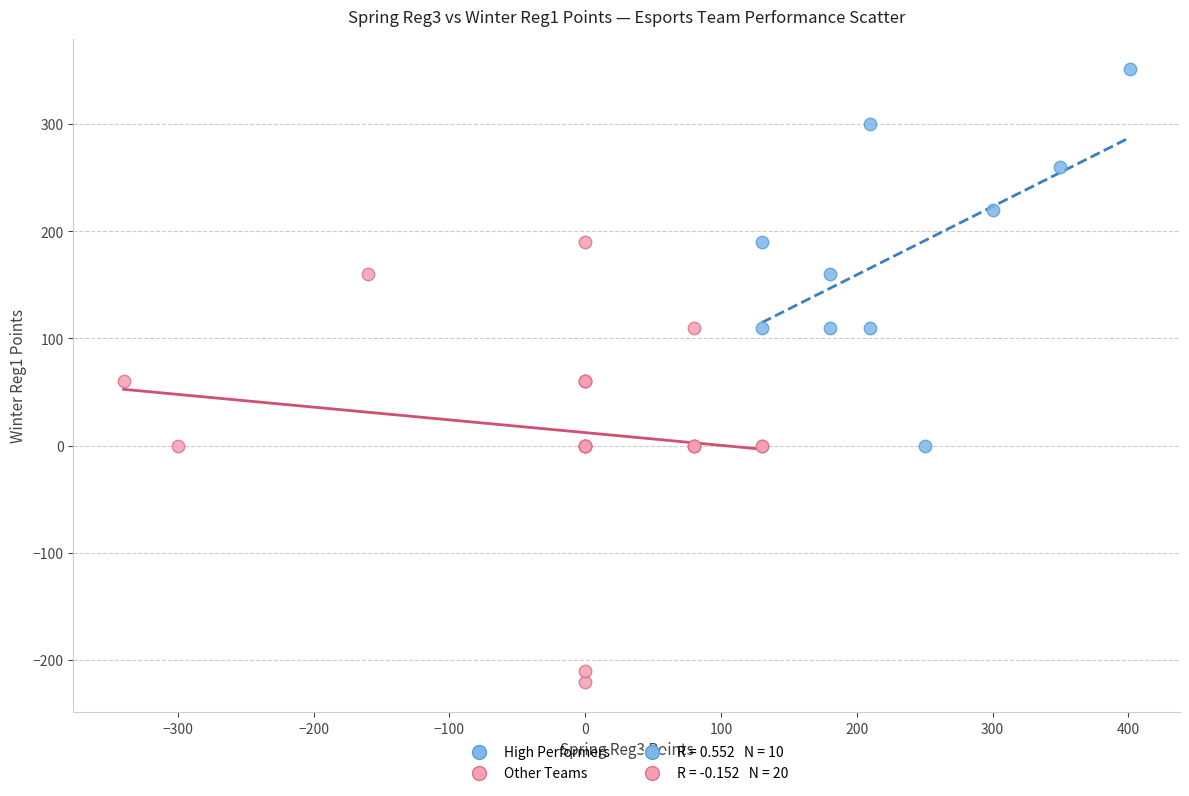

Which series has the widest spread of Y values?

Other Teams